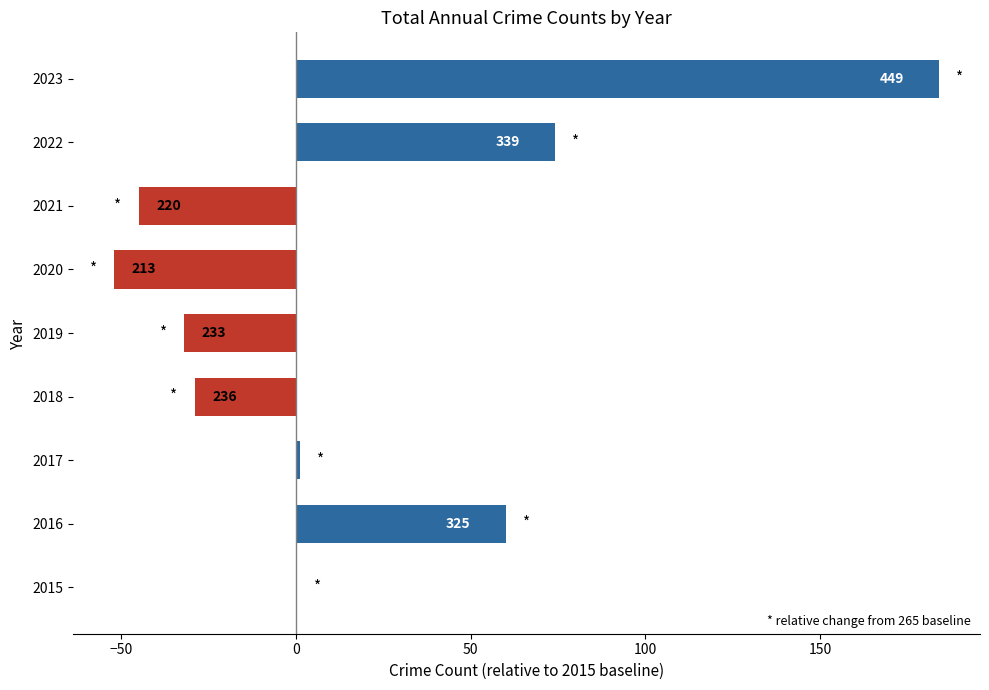

What is the maximum value shown in the chart?

184